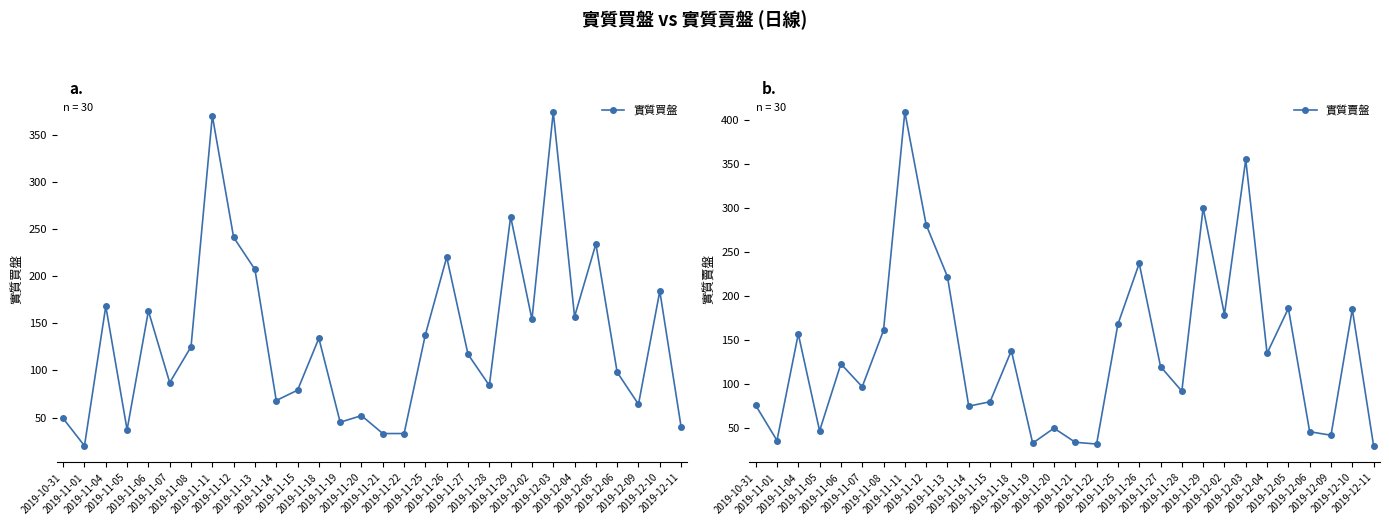

Where do 實質買盤 and 實質賣盤 first cross each other?

2019-11-01 and 2019-11-04